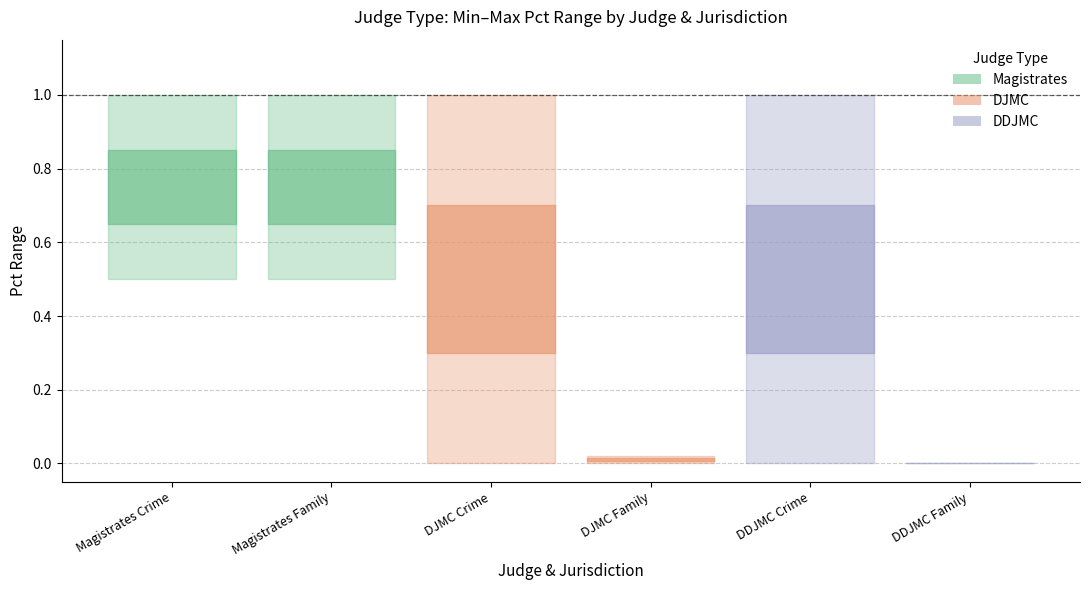

At which category is the sum across all series the highest?

Magistrates Crime